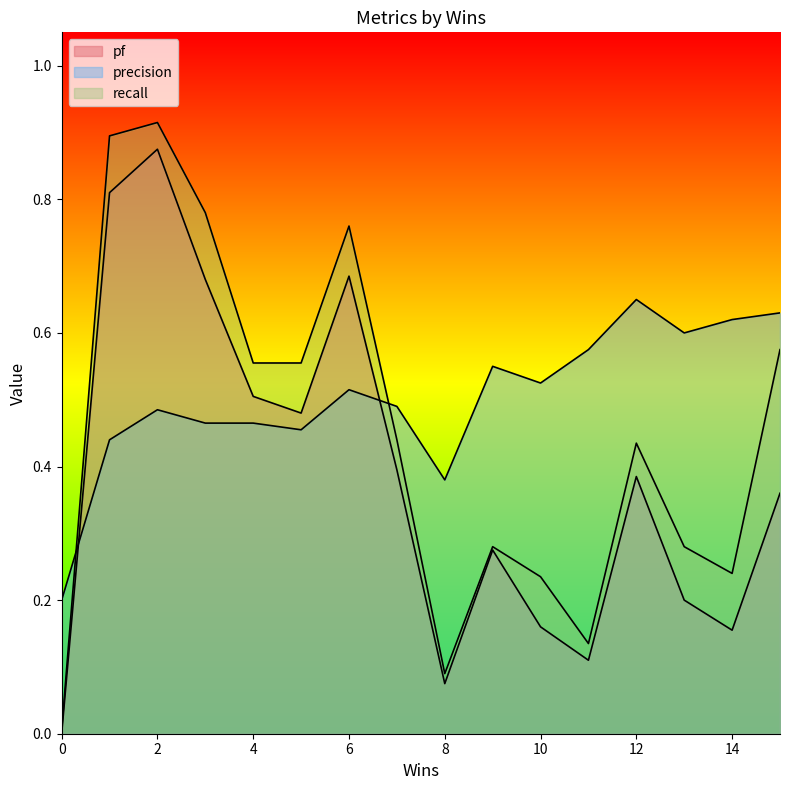

What is the sum of all pf values?

6.0